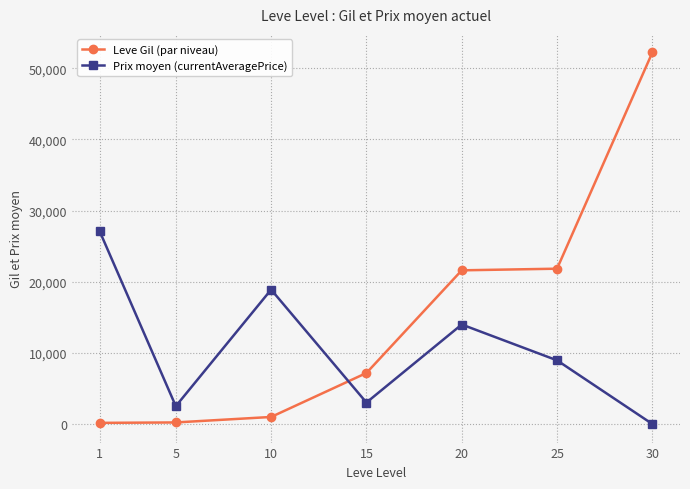

Where do Prix moyen (currentAveragePrice) and Leve Gil (par niveau) first cross each other?

10 and 15